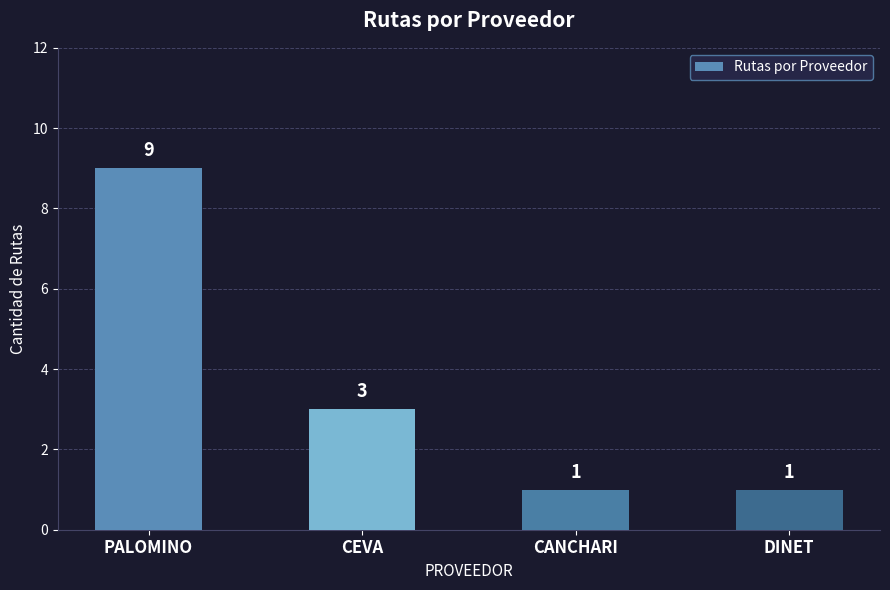

Where does the data first go above 3?

PALOMINO